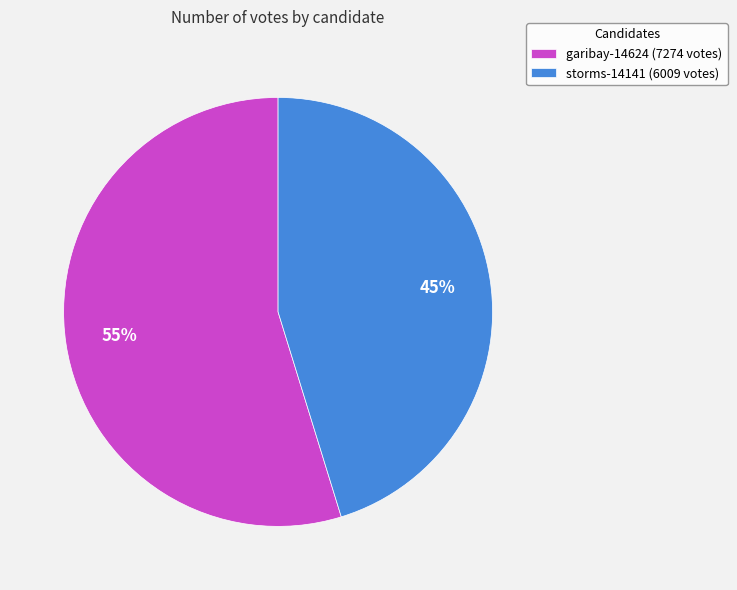

The garibay-14624 slice represents 42% of the pie. True or false?

False